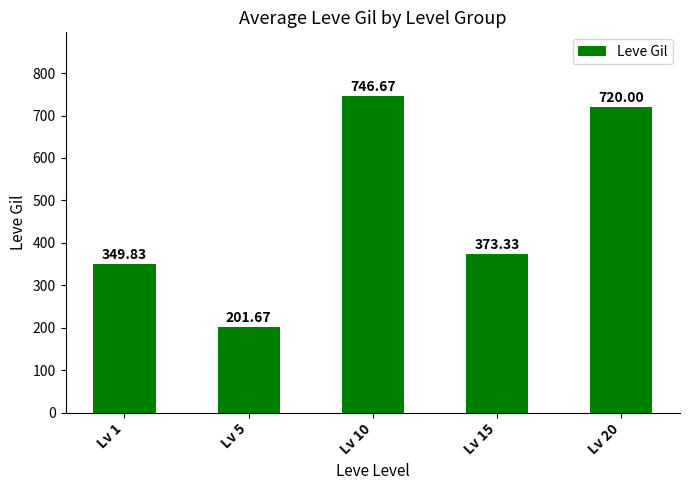

How many categories are shown in the chart?

5